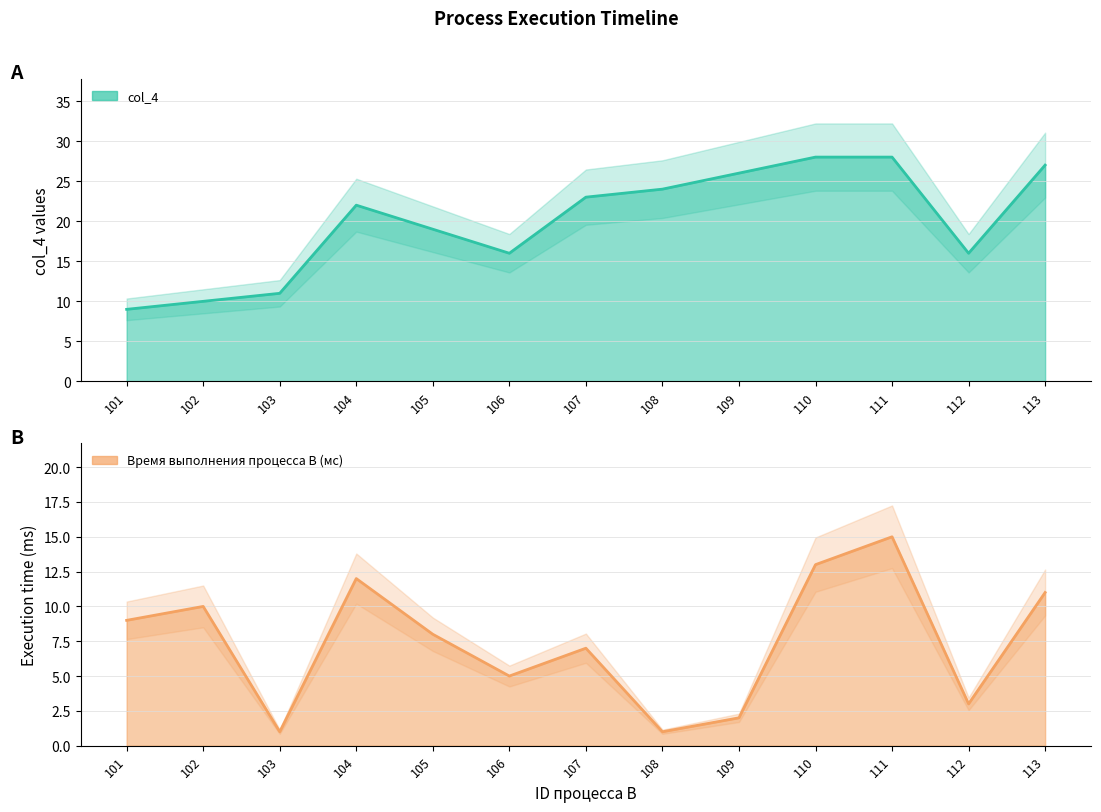

Is the value of col_4 at 112 greater than the value of Время выполнения процесса B (мс) at 111?

Yes